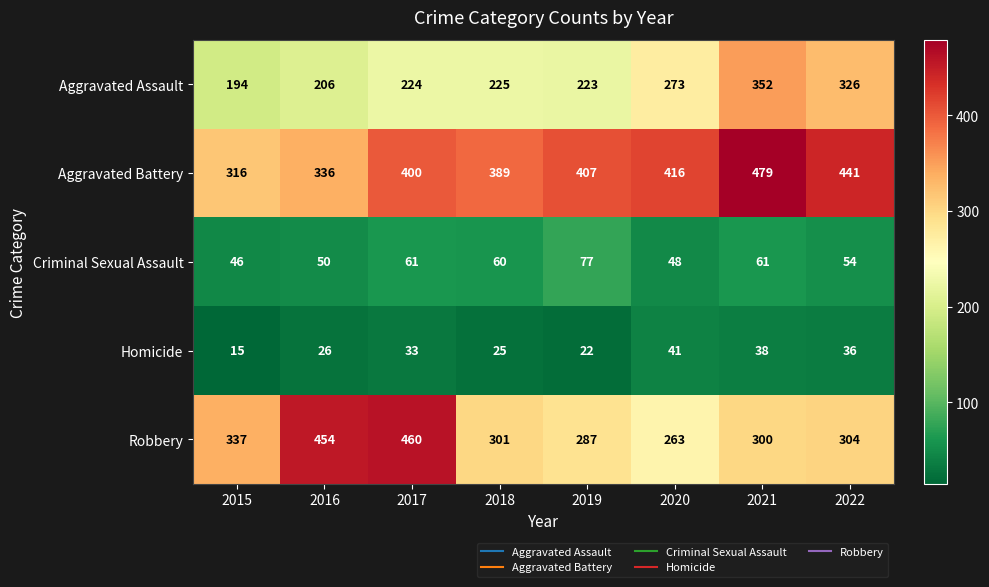

How many values in the Robbery series are below 304?

4